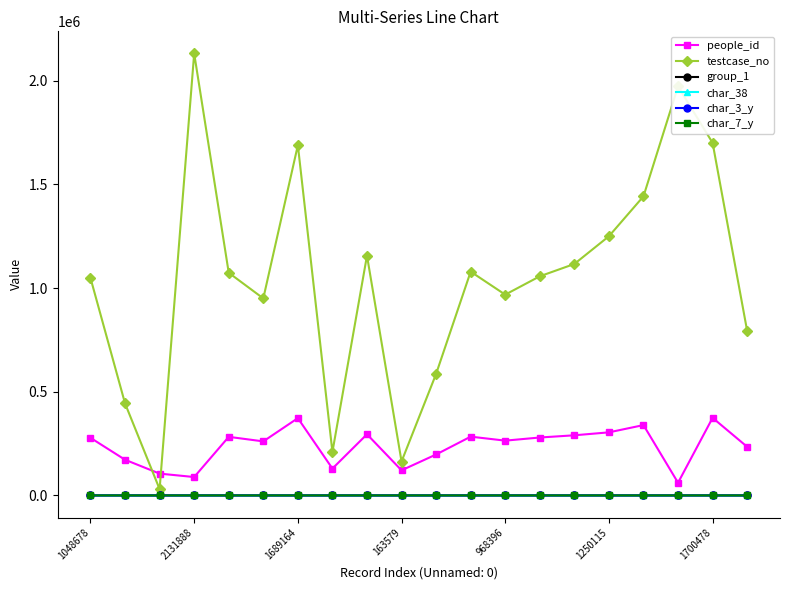

Which series has the widest spread of values?

testcase_no